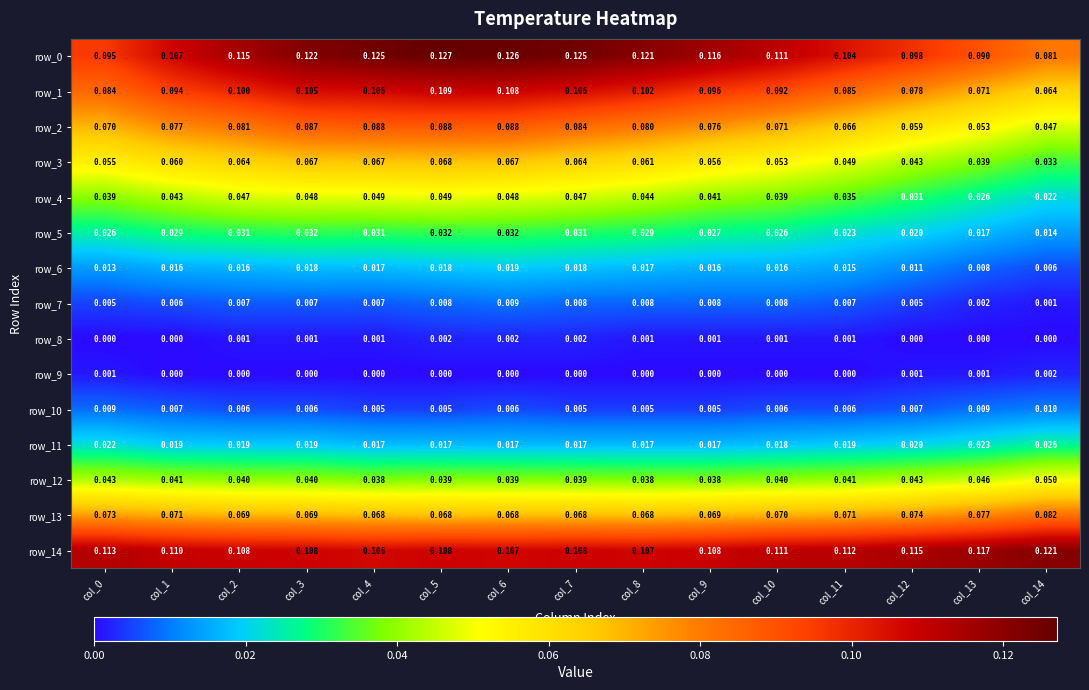

Is the value of row_11 at col_10 greater than the value of row_9 at col_9?

Yes